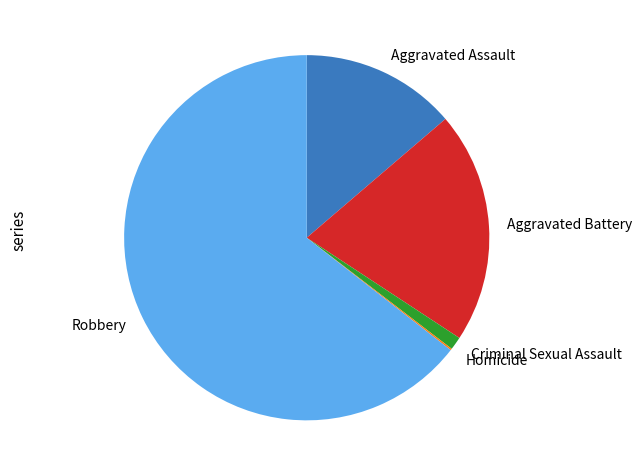

Which slice represents more than half of the pie?

Robbery